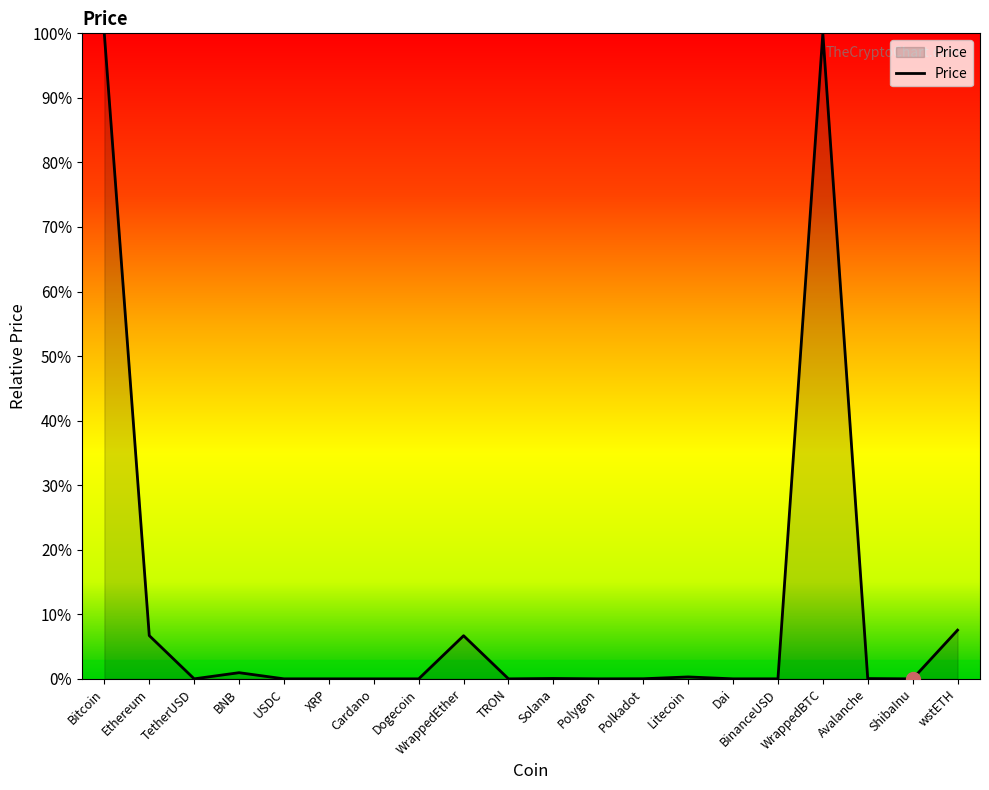

What is the change in value from Bitcoin to Polkadot?

-1.0